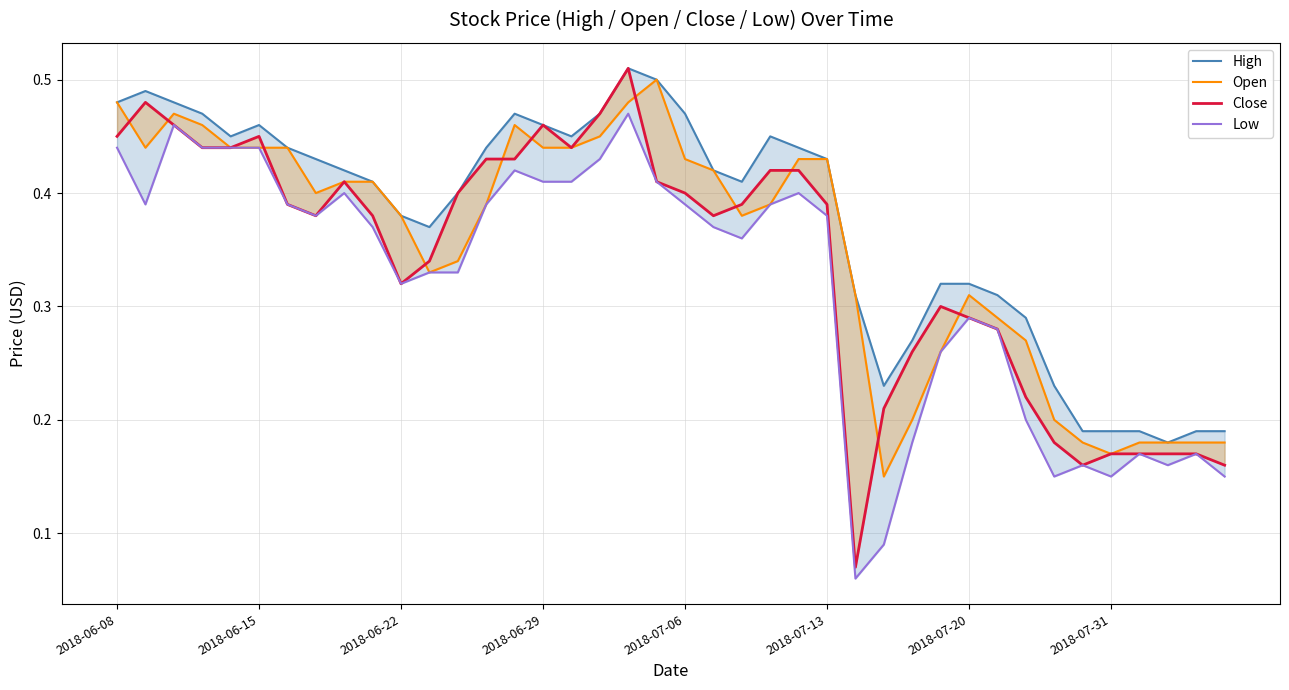

Rank the series at 39 from lowest to highest value.

Low, Close, Open, High